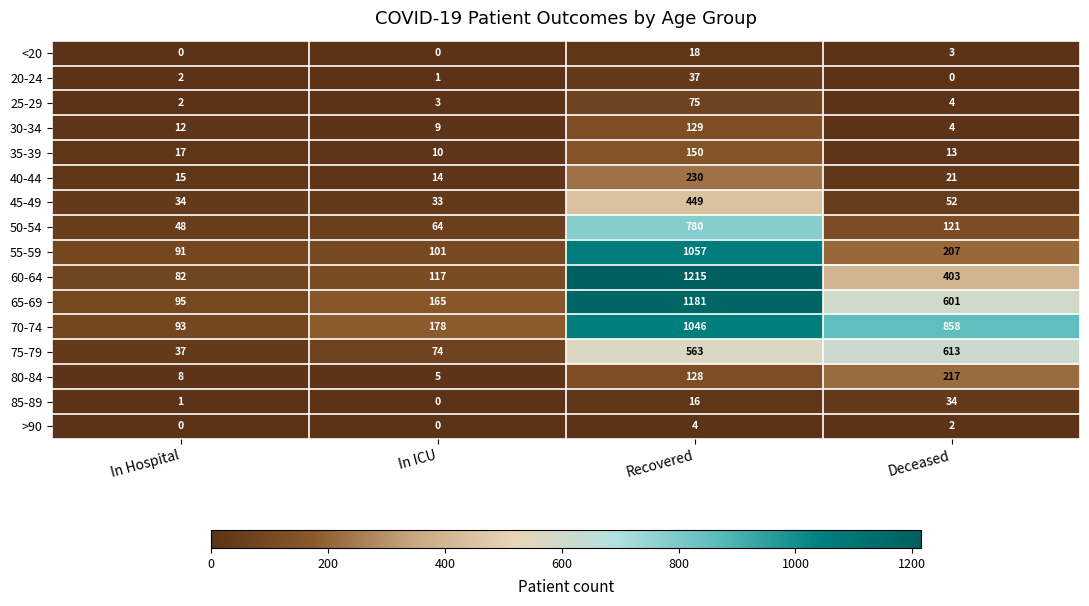

Which series has the largest total across all categories?

70-74